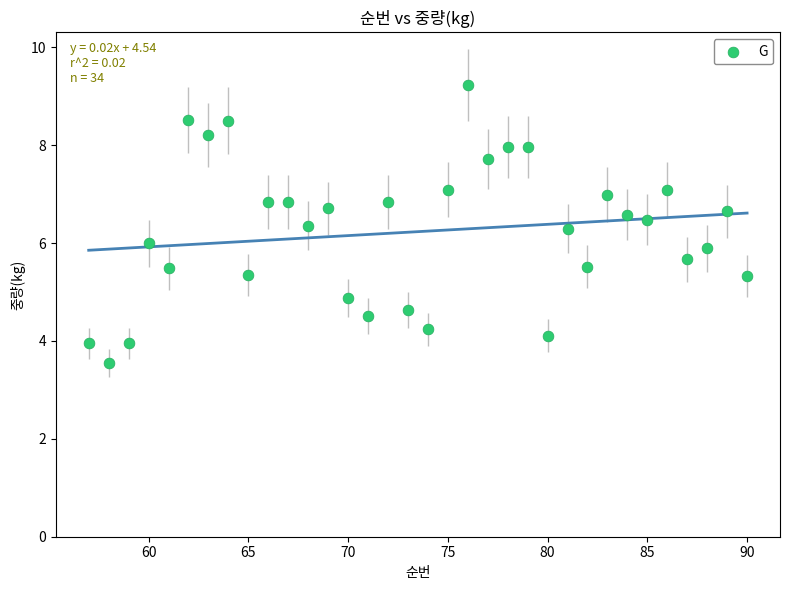

What is the range of X values (max minus min)?

33.0